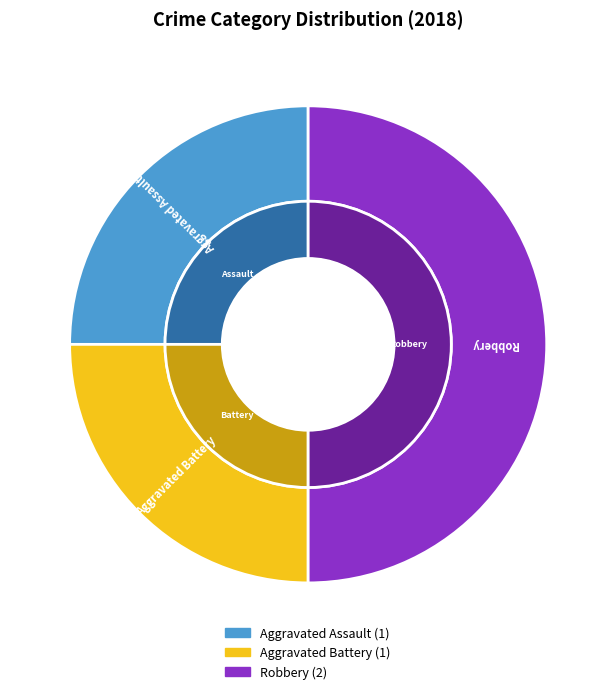

What is the smallest slice in the pie chart?

Aggravated Assault